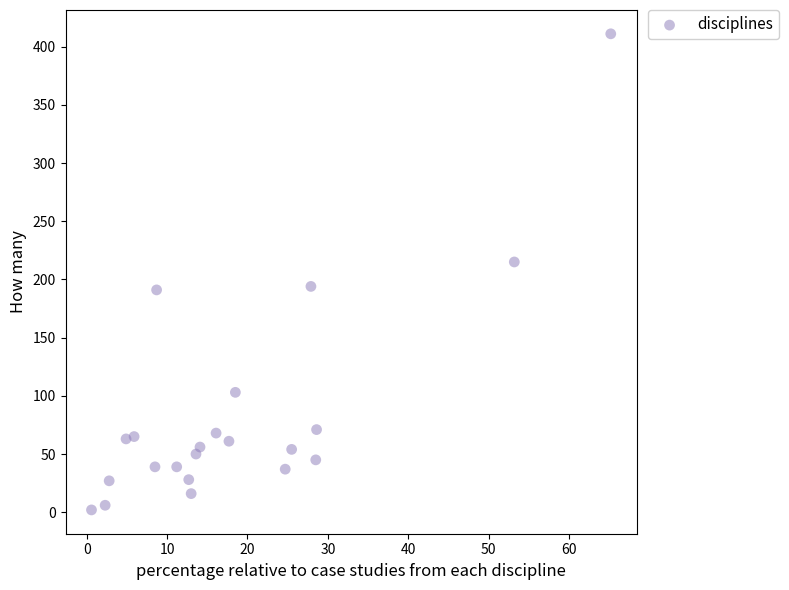

What is the range of Y values (max minus min)?

409